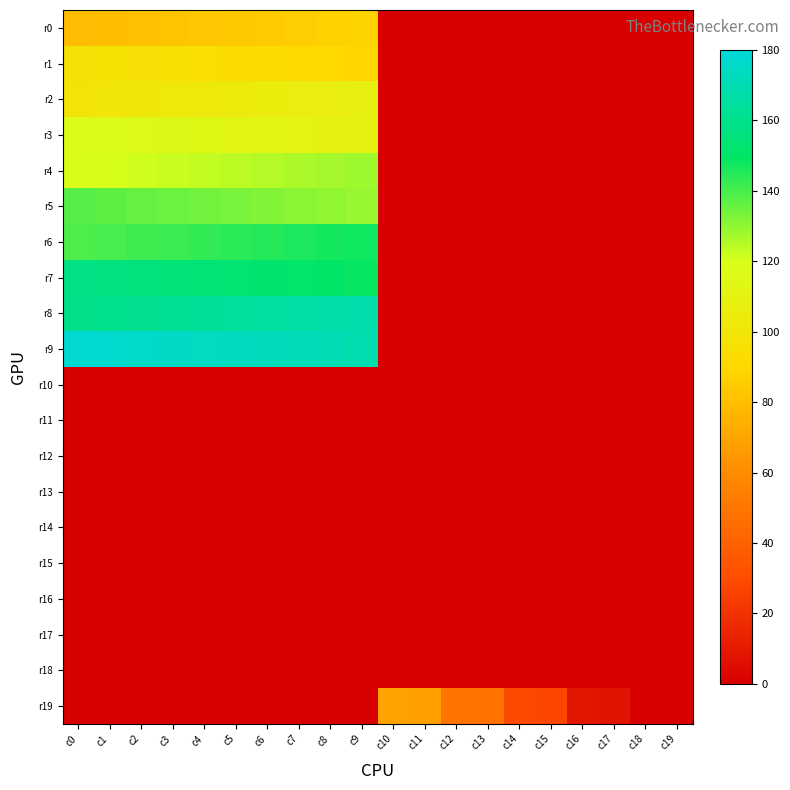

Which label corresponds to the largest value in the chart?

c0